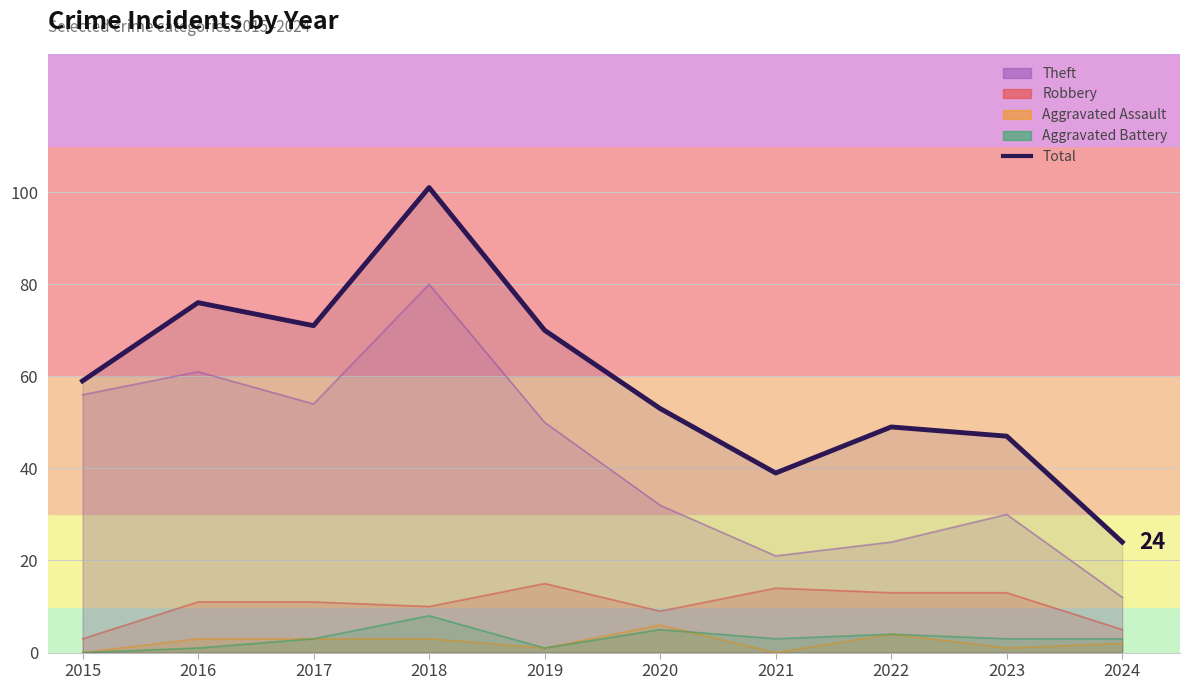

How many data points does each series have?

10